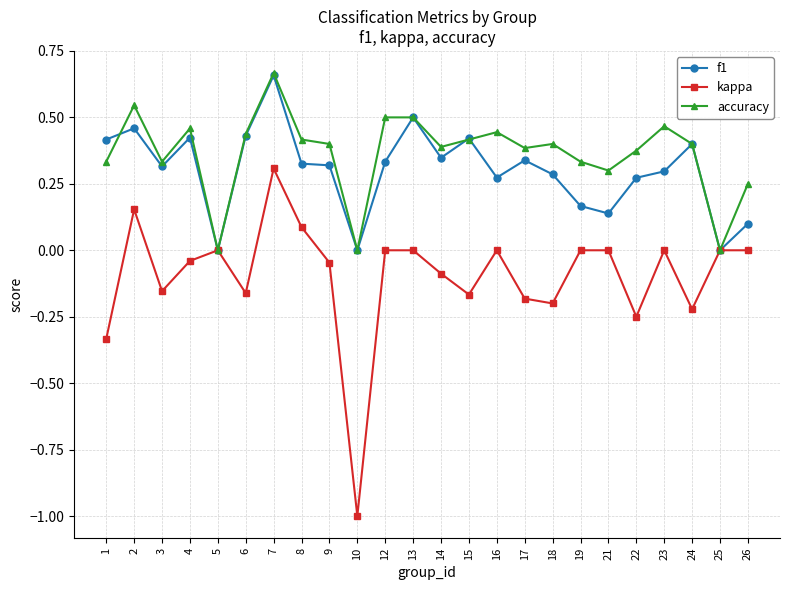

True or false: kappa has a value of -0.5 at 12.

False